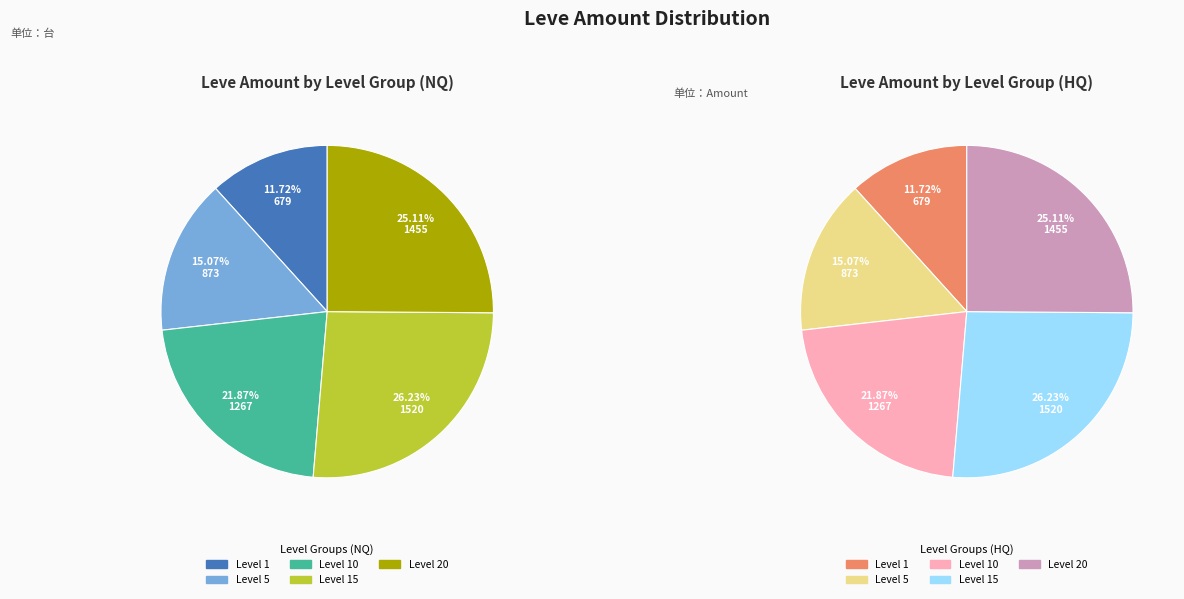

Is there a majority slice in this chart?

No